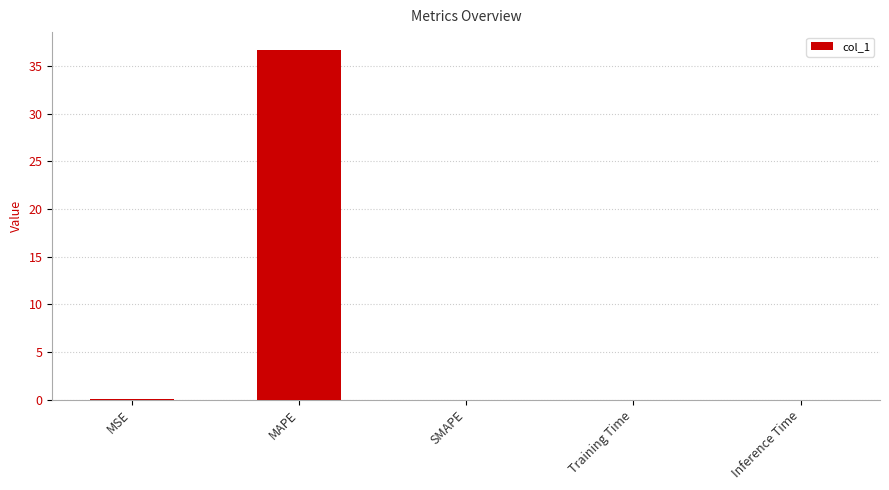

What is the sum of the values at SMAPE and MAPE?

36.7